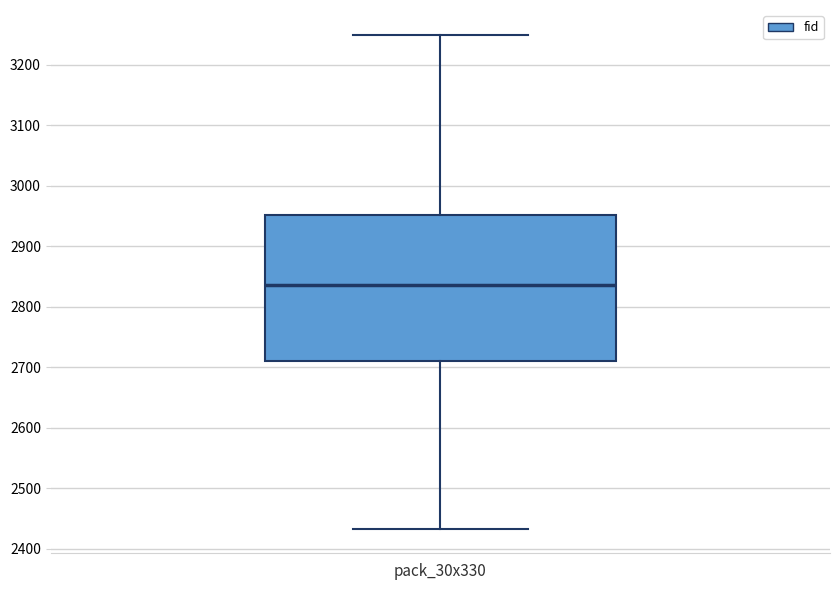

Transcribe this box plot: give where the median line is, the range the box spans, and where the two whiskers end, as read against the y-axis. The values are not printed on the chart, so give them approximately, as read against the axis.

median 2840, box 2710 to 2950, whiskers 2430 to 3250